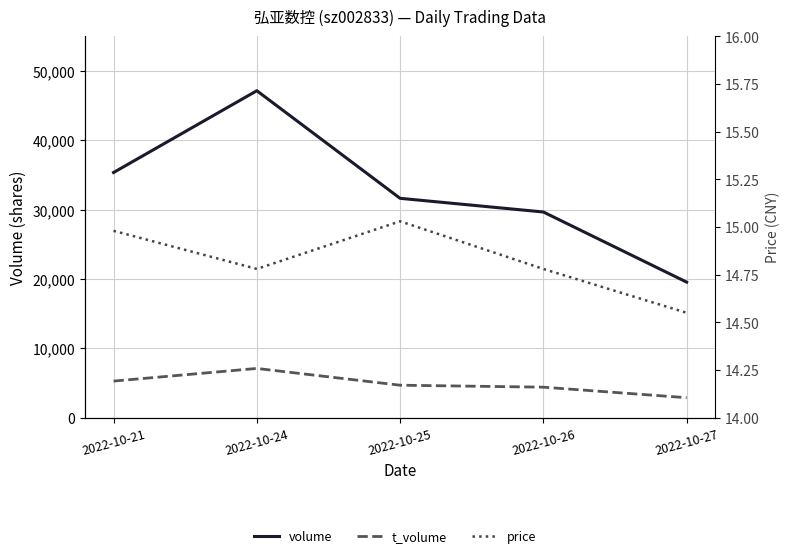

What is the sum of all t_volume values?

24330.0